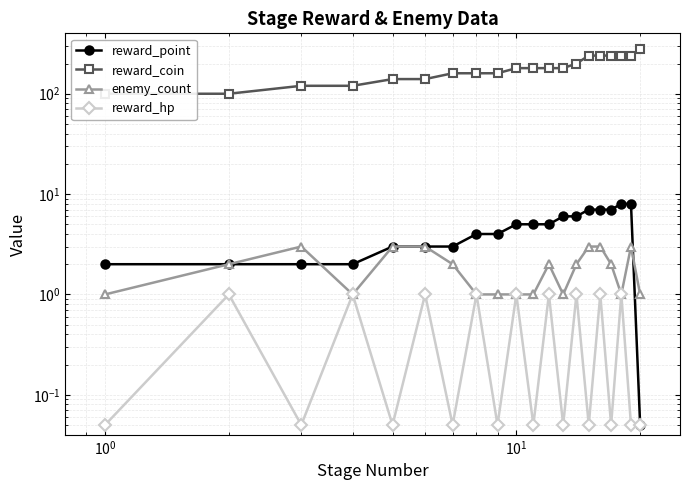

What is the difference between the maximum and minimum values in the reward_coin series?

180.0